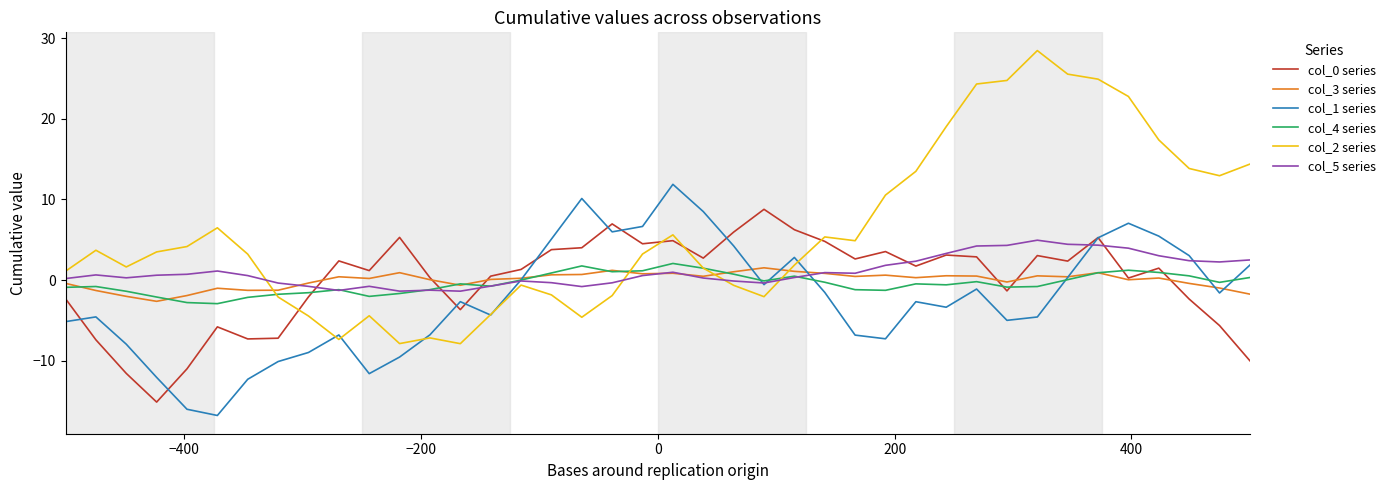

What is the minimum value for col_2 series?

-7.9